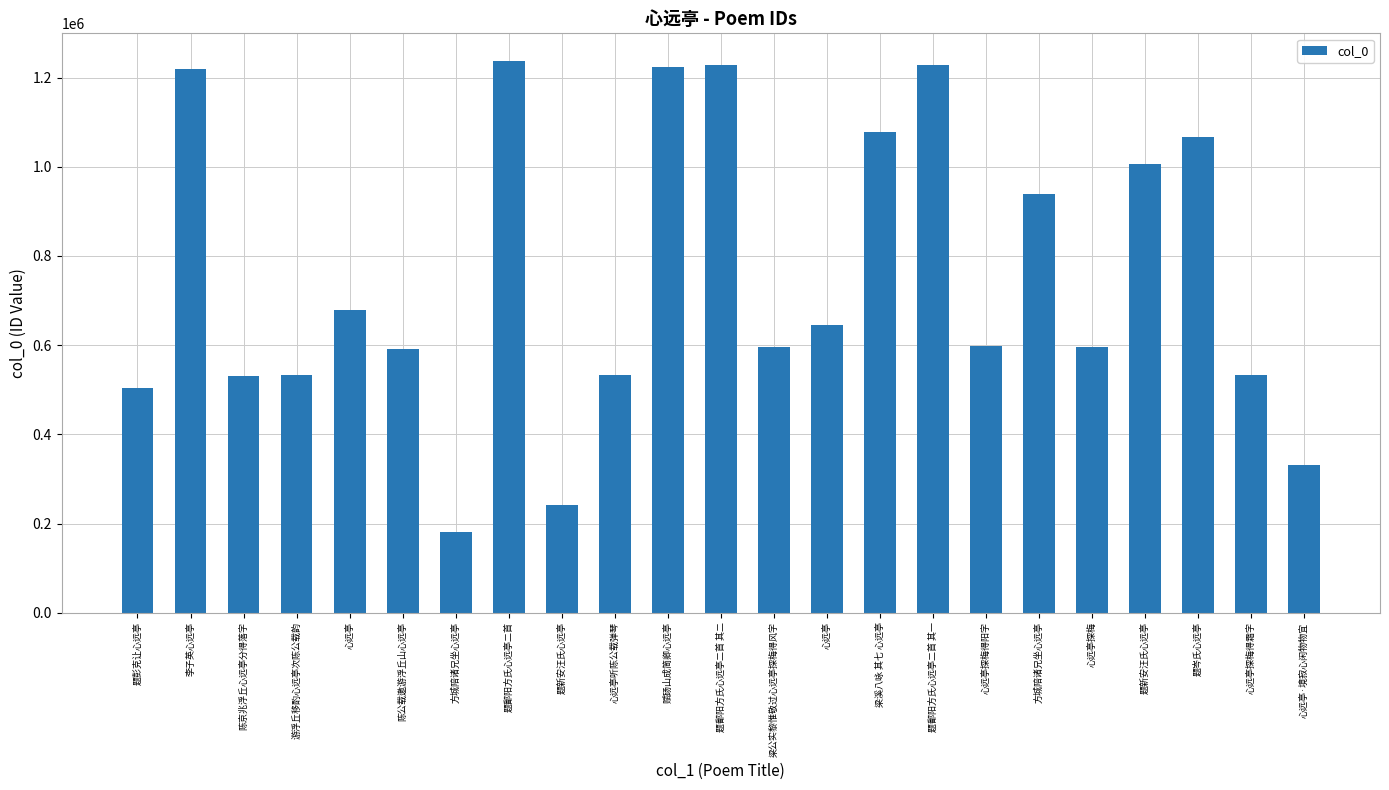

Are the bars horizontal?

No